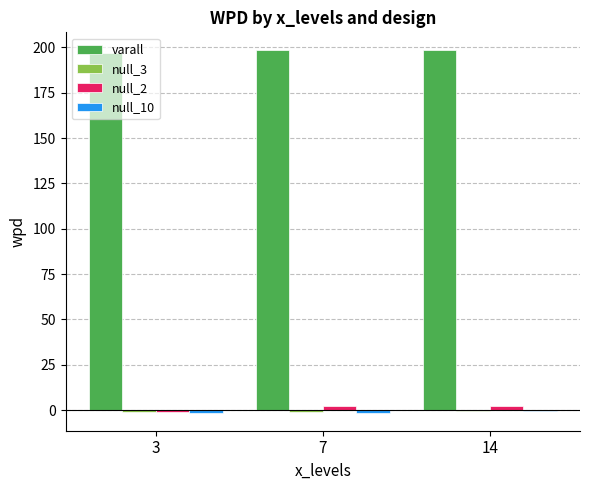

What is the maximum value shown in the chart?

198.3